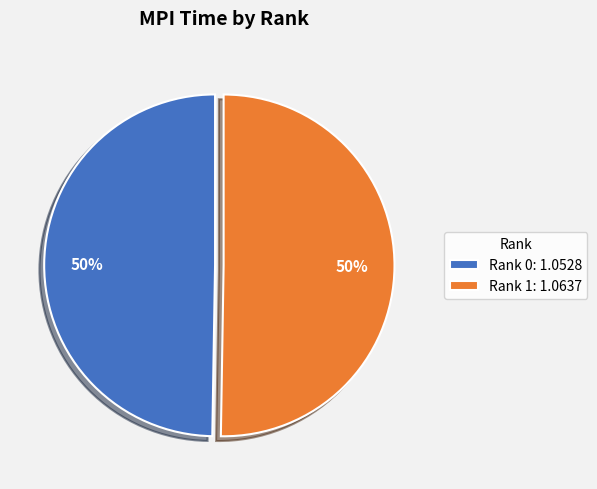

To the nearest percent, what is the combined percentage of Rank 0 and Rank 1?

100%